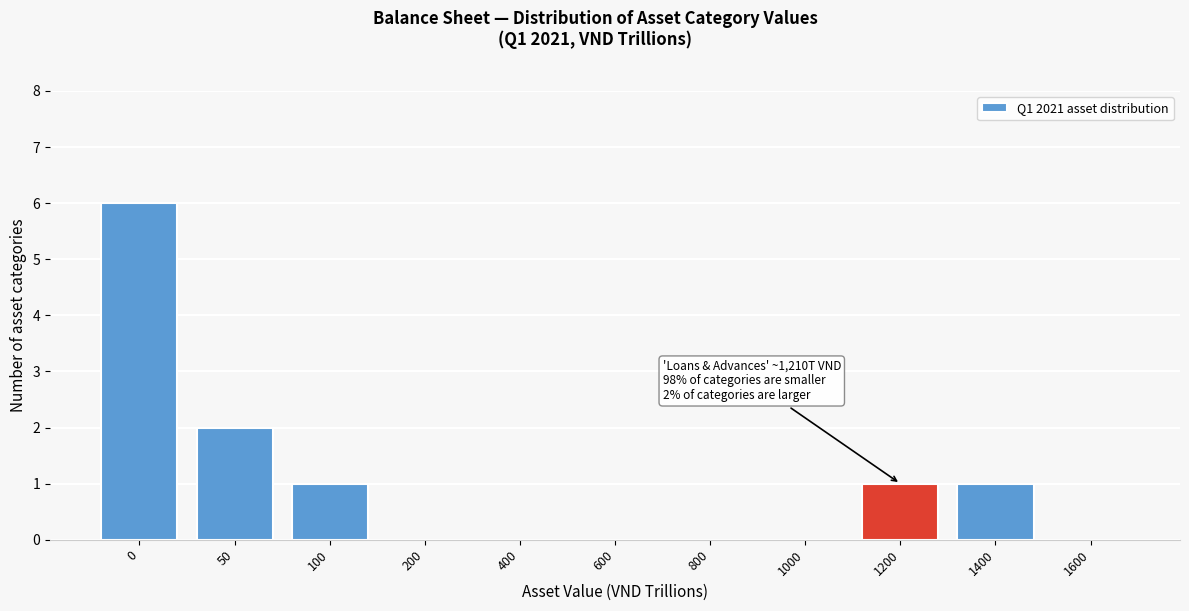

Reading right to left, extract all data points from this chart.

1600=0	1400=1	1200=1	1000=0	800=0	600=0	400=0	200=0	100=1	50=2	0=6